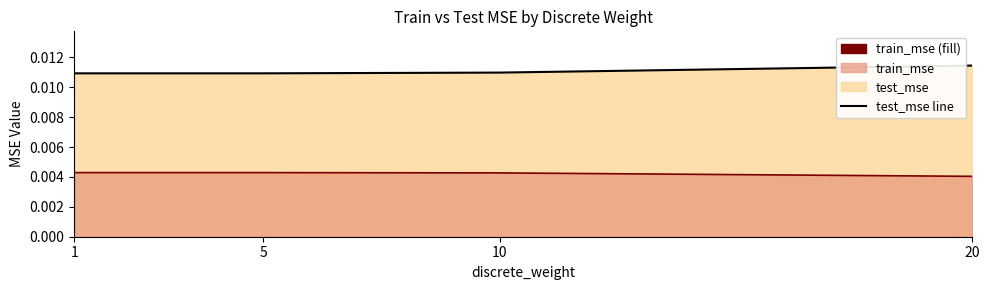

True or false: train_mse and test_mse cross at least once.

False